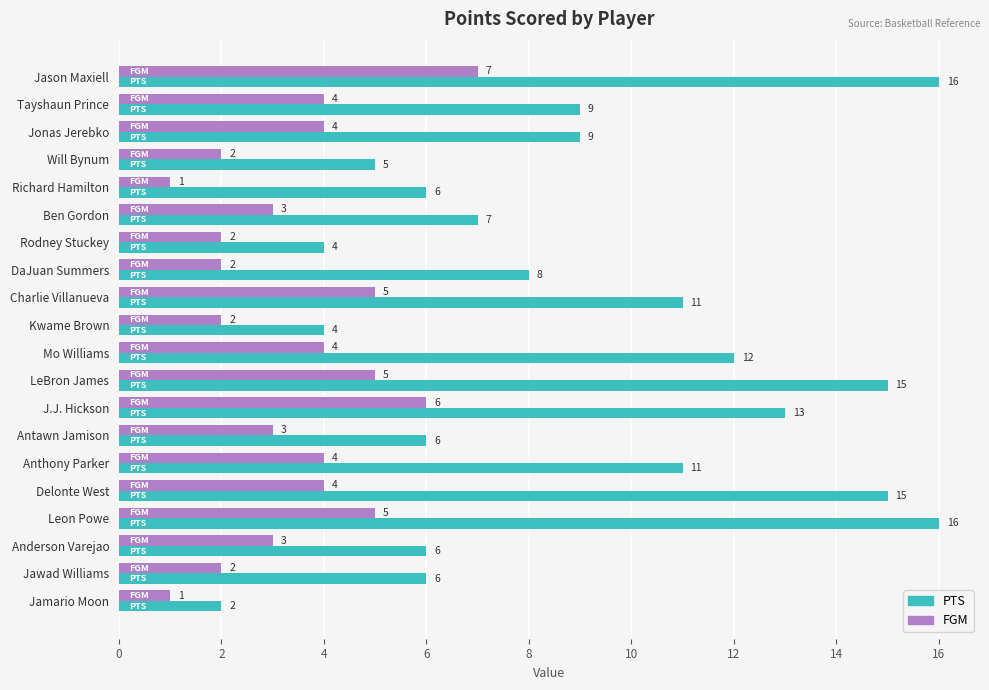

What is the sum of the PTS values at Antawn Jamison and Ben Gordon?

13